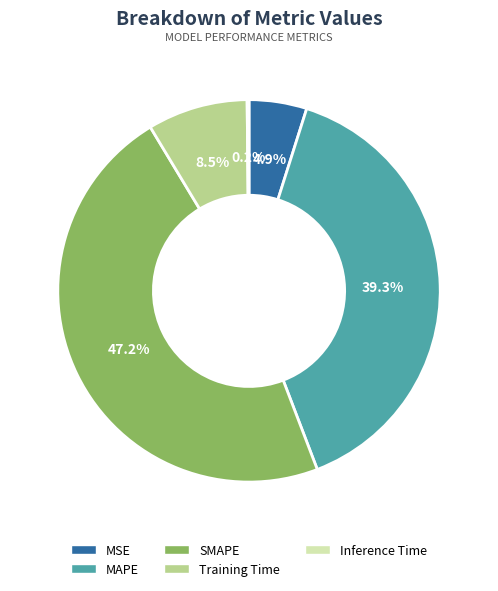

Is there a majority slice in this chart?

No